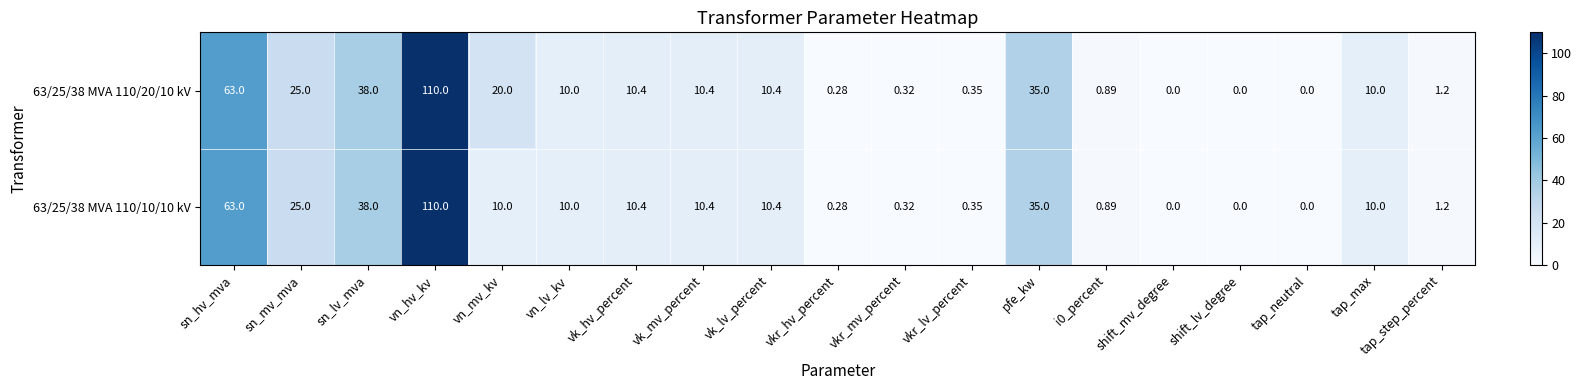

At which category is the sum across all series the highest?

vn_hv_kv